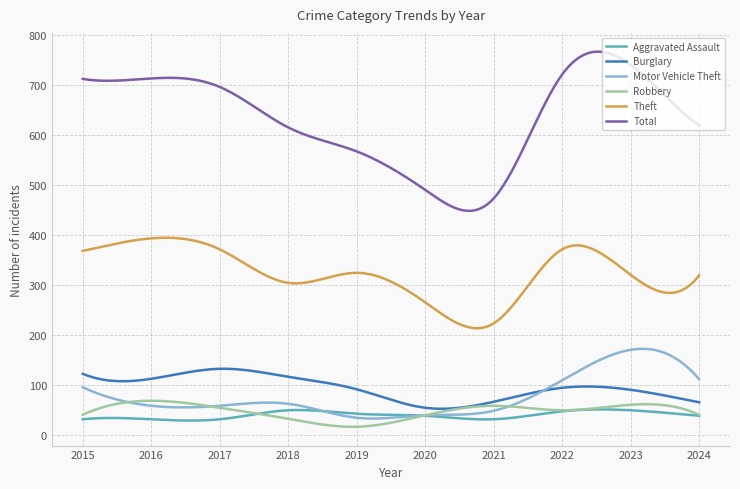

What is the lowest value of the Theft series?

214.2